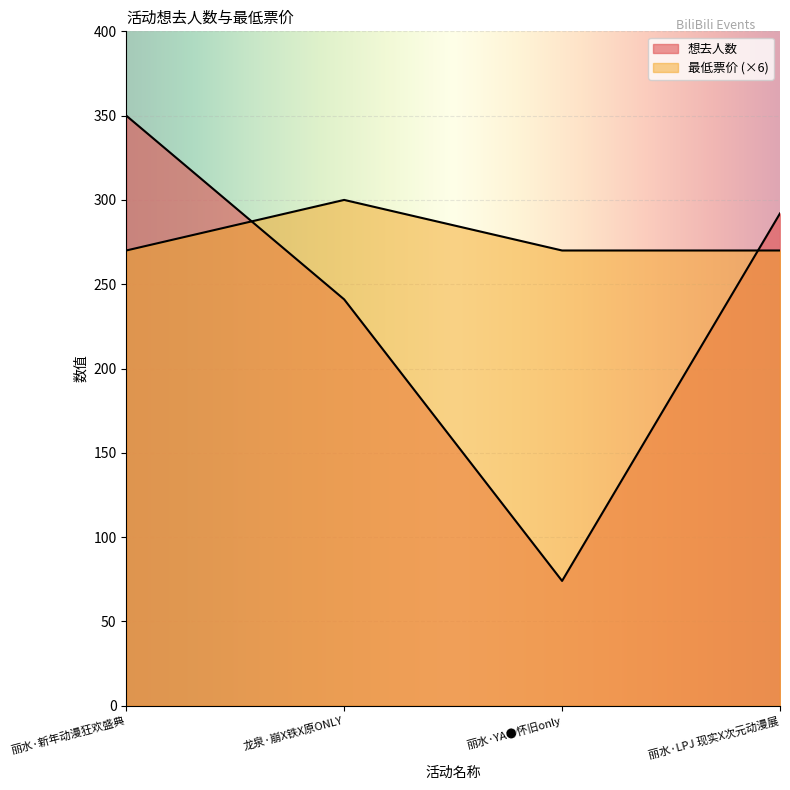

What is the total value across all series at 龙泉·崩X铁X原ONLY?

541